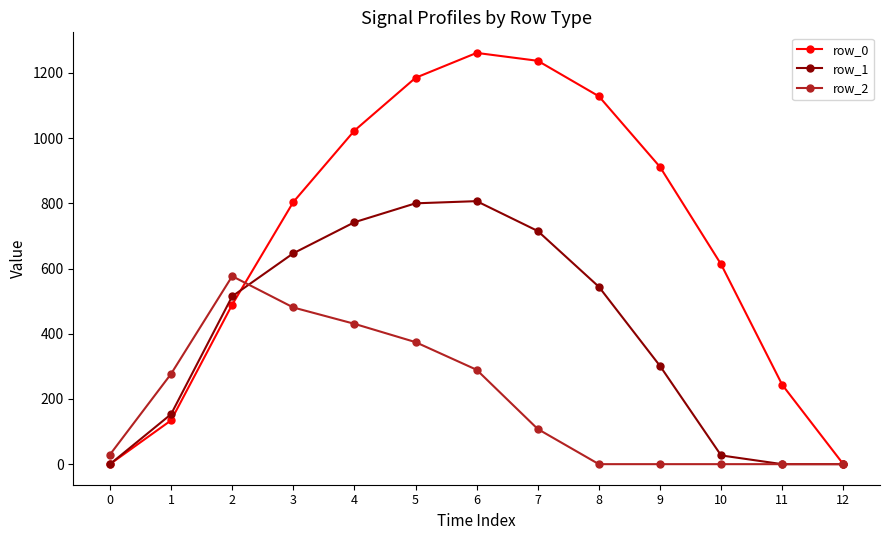

Does the chart display data point markers on the line(s)?

Yes